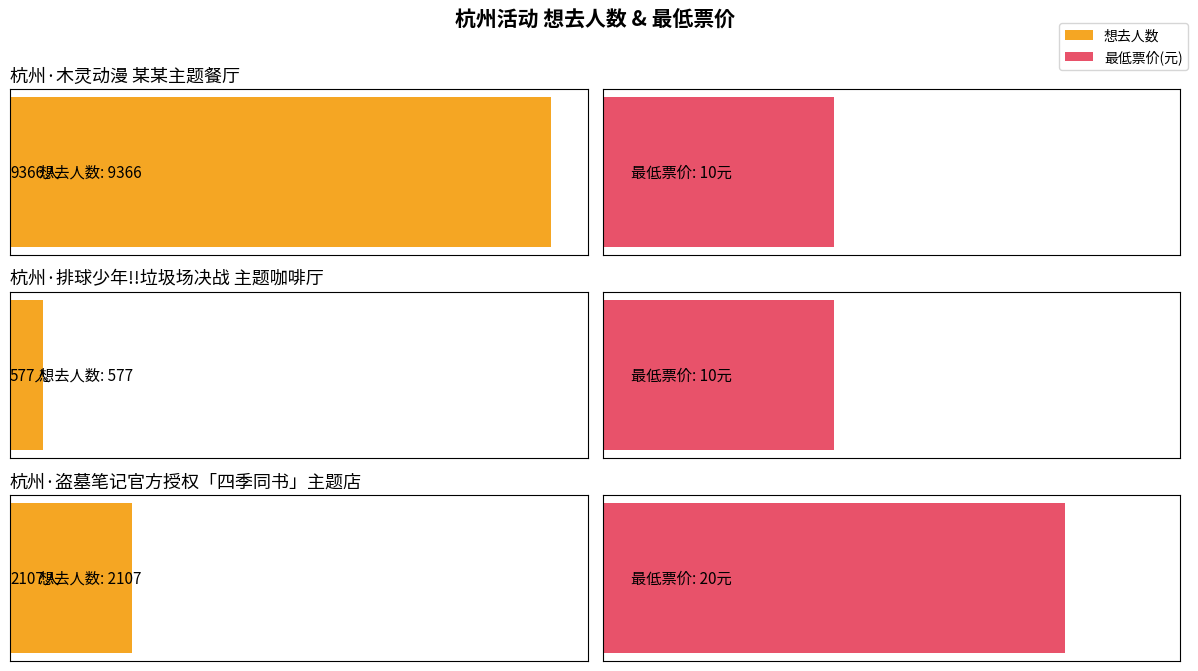

Between 杭州·木灵动漫 某某主题餐厅 and 杭州·排球少年!!垃圾场决战 主题咖啡厅, which is larger?

杭州·木灵动漫 某某主题餐厅